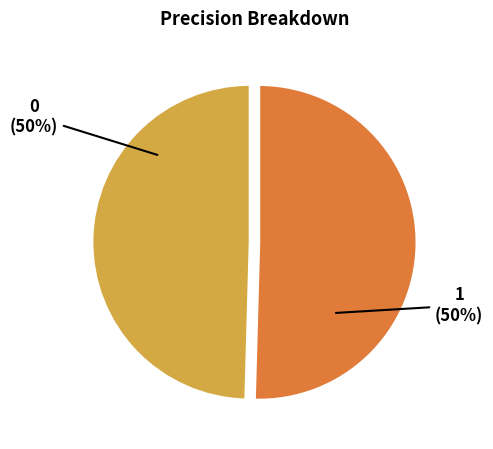

To the nearest percent, what percentage of the pie is 0?

50%